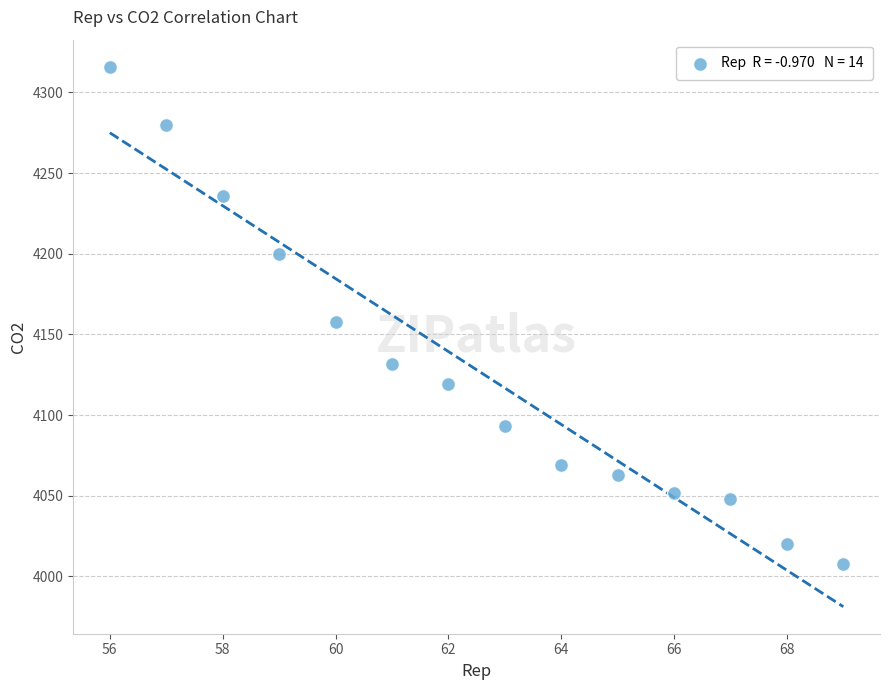

What Y value in the scatter plot is closest to 4162?

4158